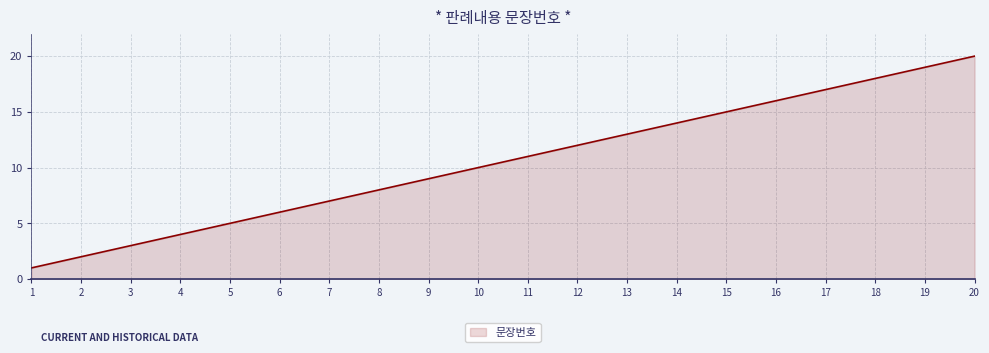

Count the number of data series in this chart.

1